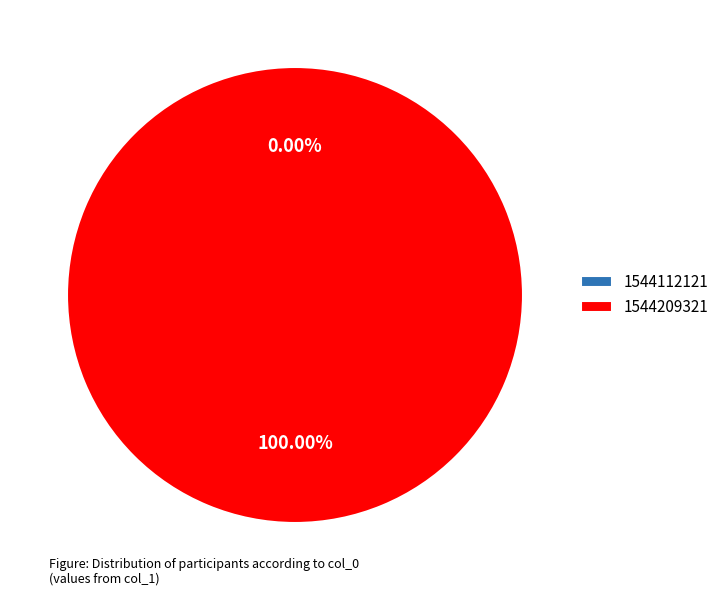

How many segments does this pie chart have?

2